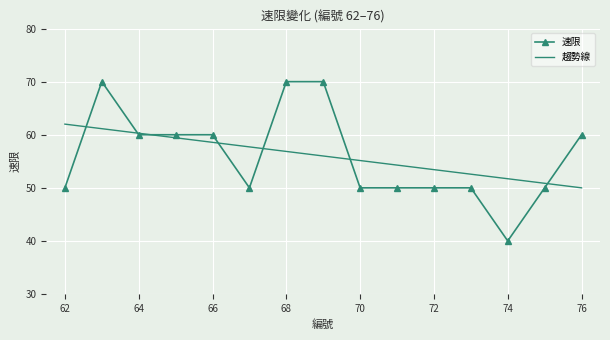

Which series has the widest spread of values?

速限